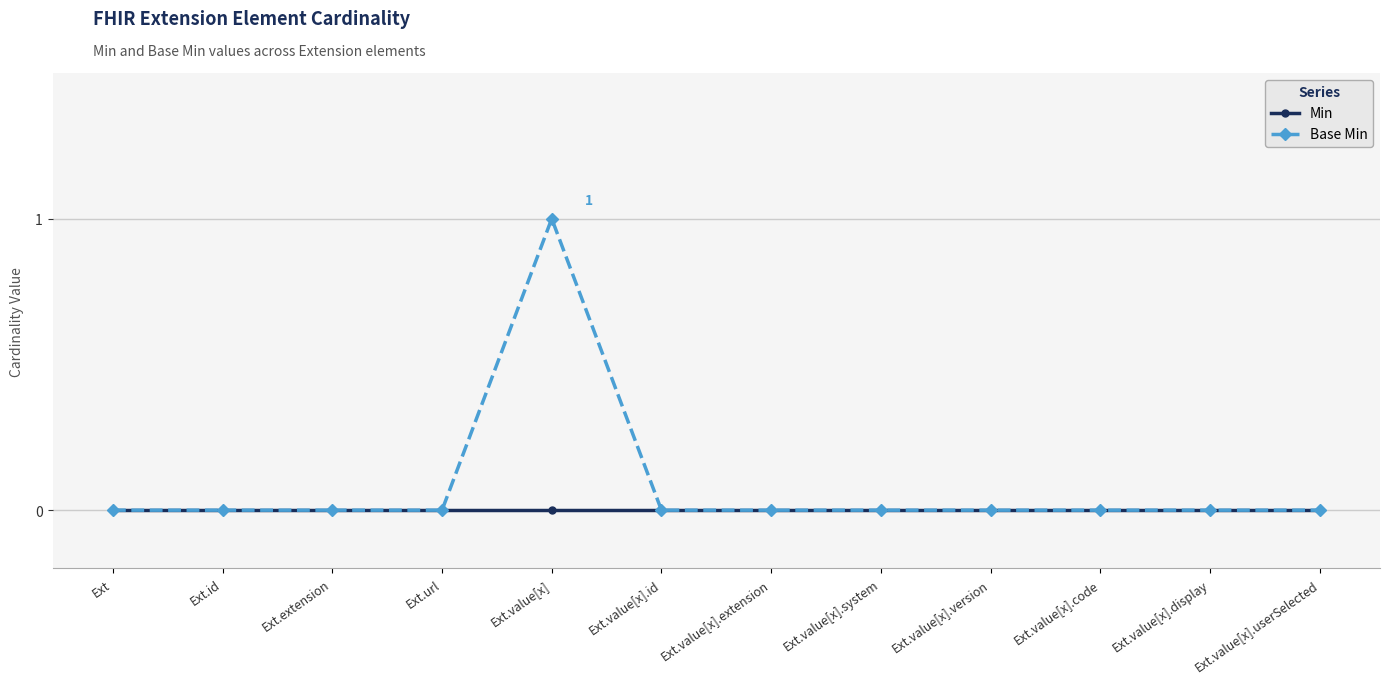

Rank the series by their maximum value, from highest to lowest.

Base Min, Min